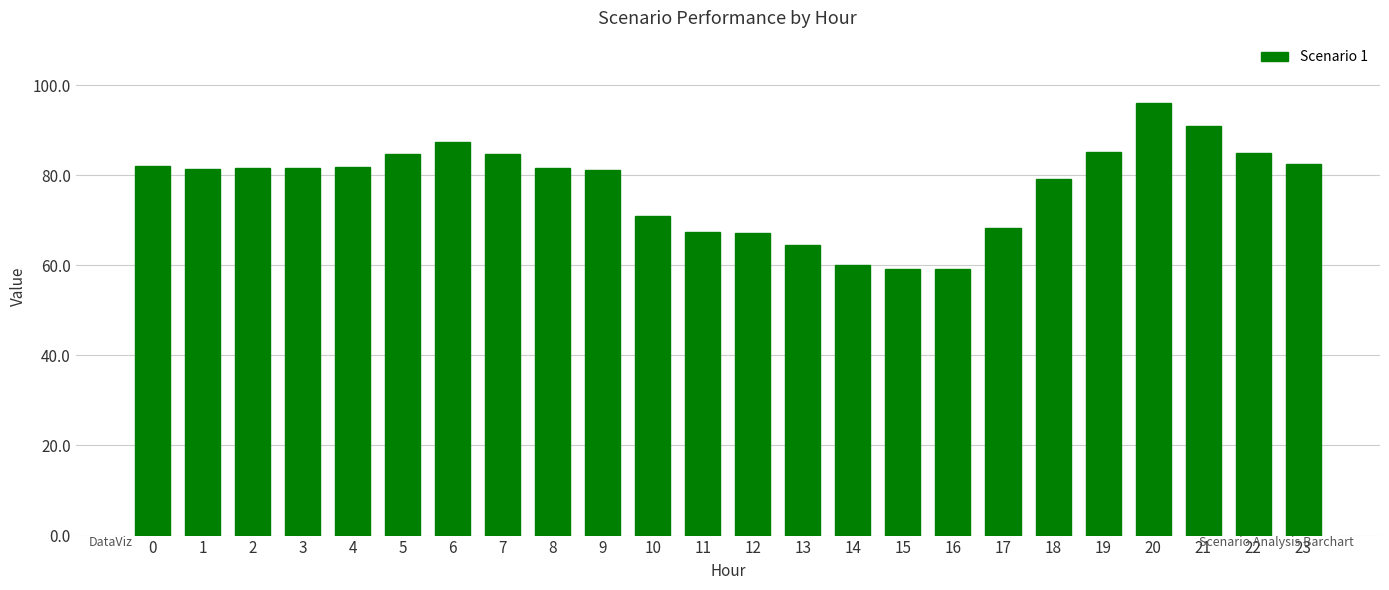

Are the bars horizontal?

No